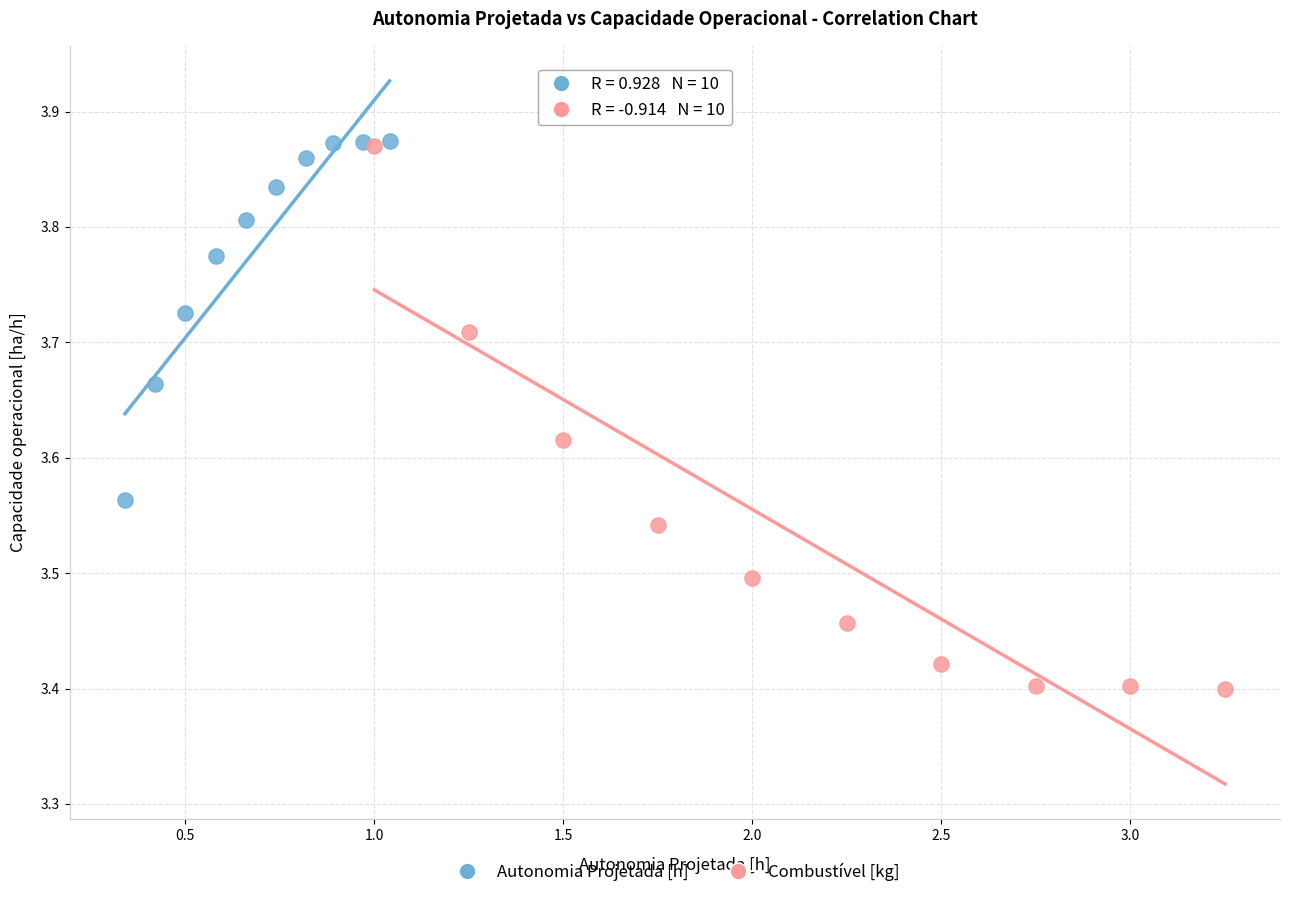

Which series contains the lowest Y value?

Combustível [kg]